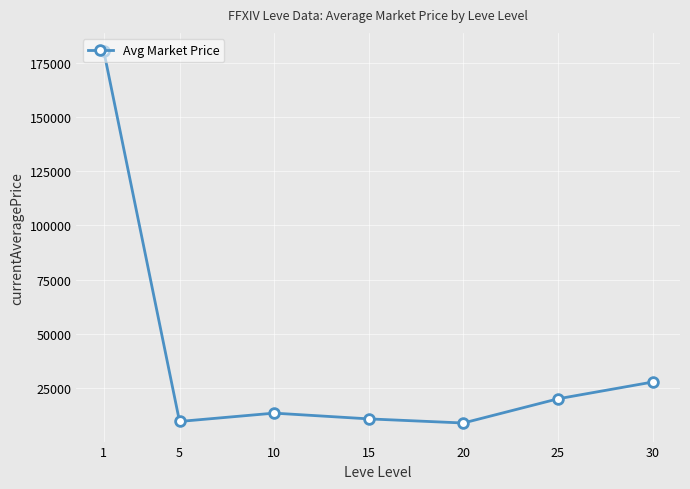

Which label corresponds to the largest value in the chart?

1